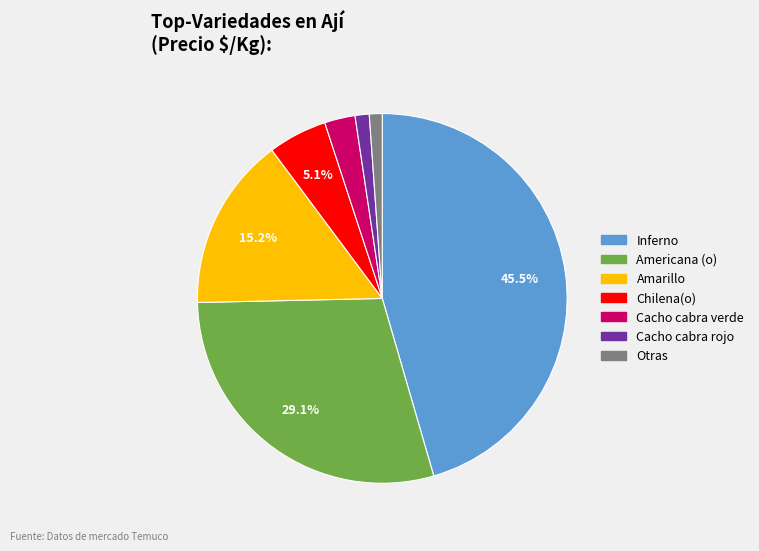

Is there a majority slice in this chart?

No